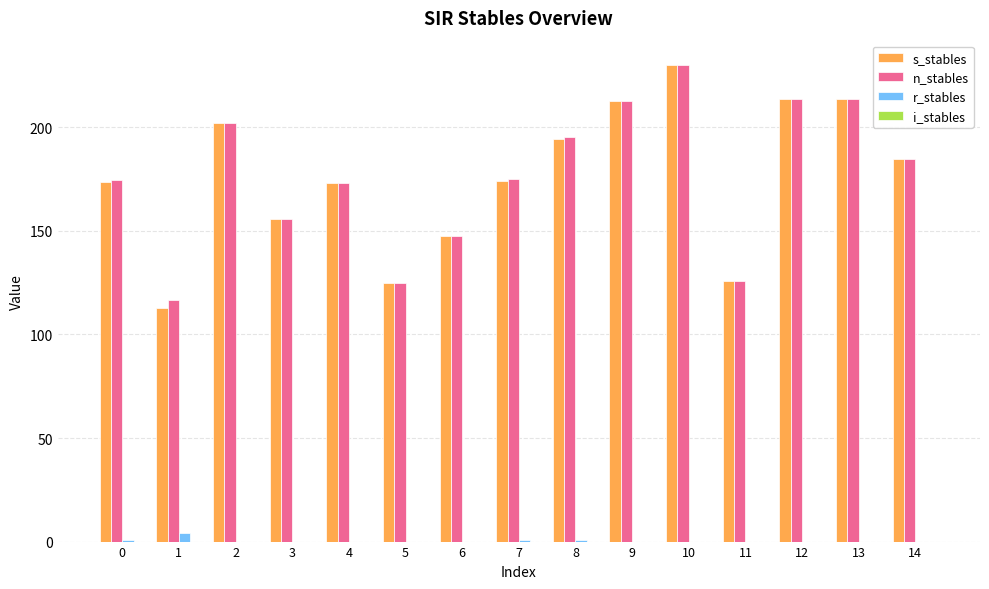

Is the value of r_stables at 6 greater than the value of s_stables at 11?

No